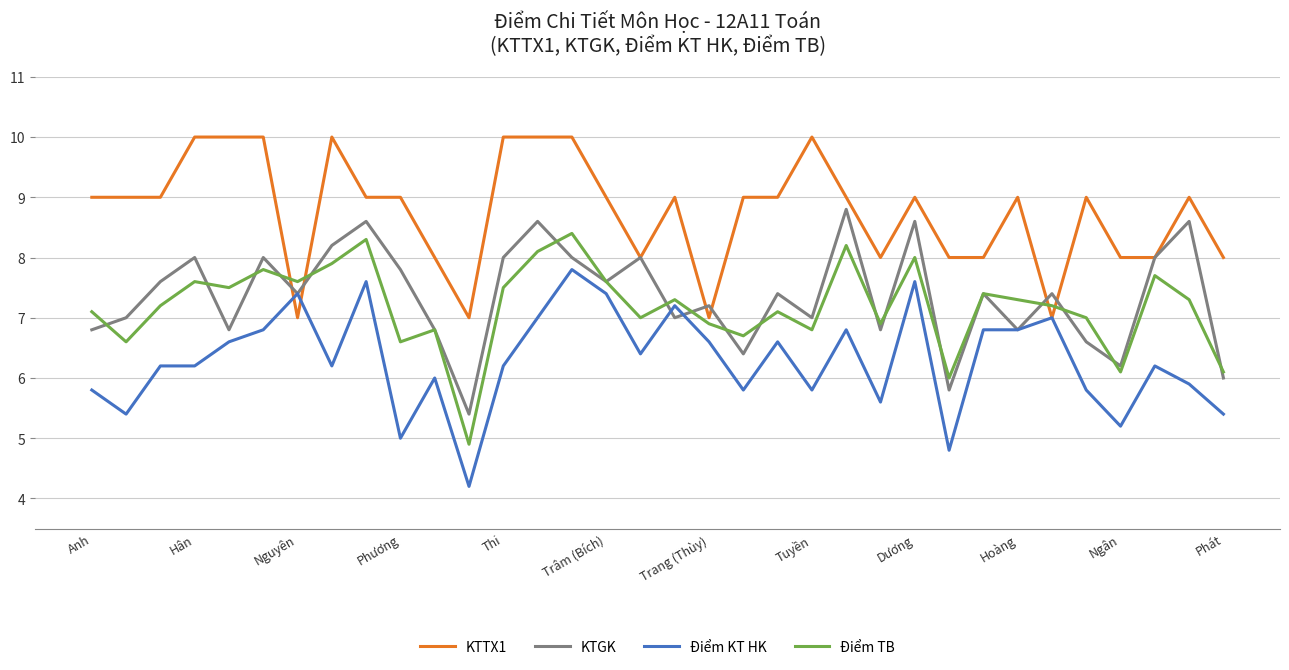

What is the maximum value shown in the chart?

10.0